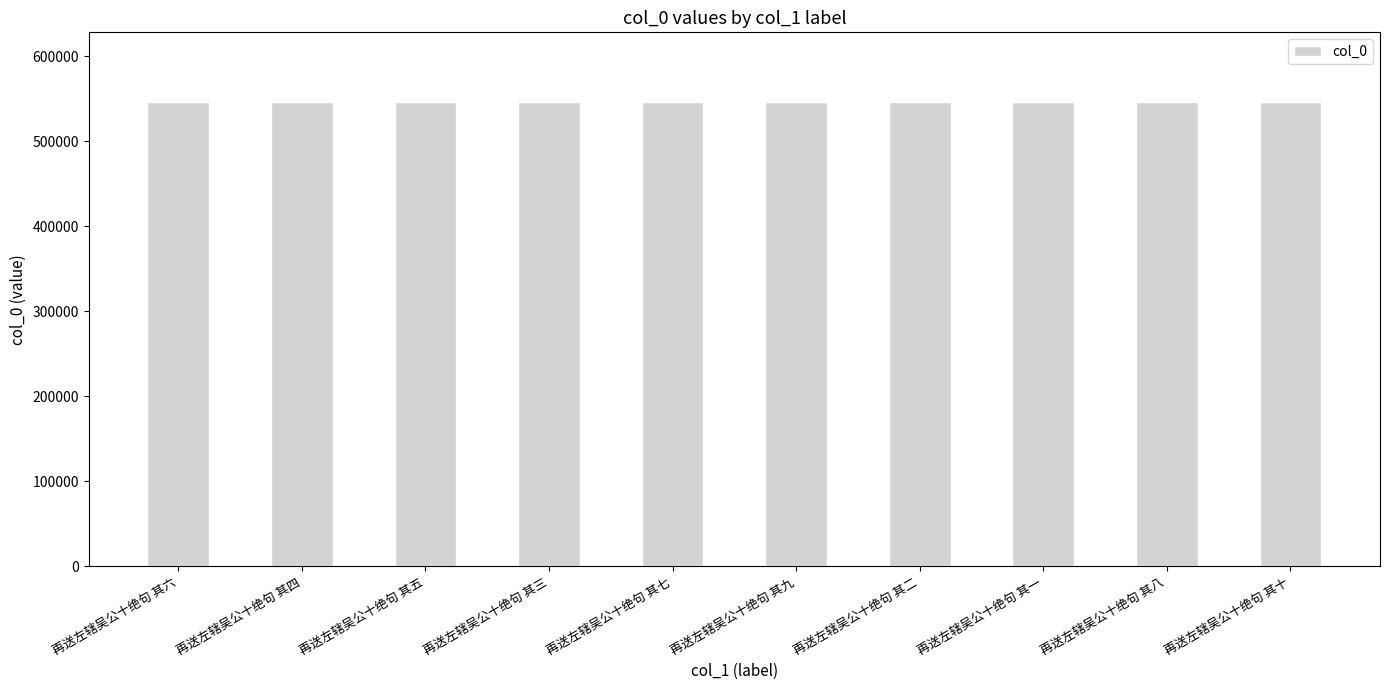

What is the maximum value shown in the chart?

546306